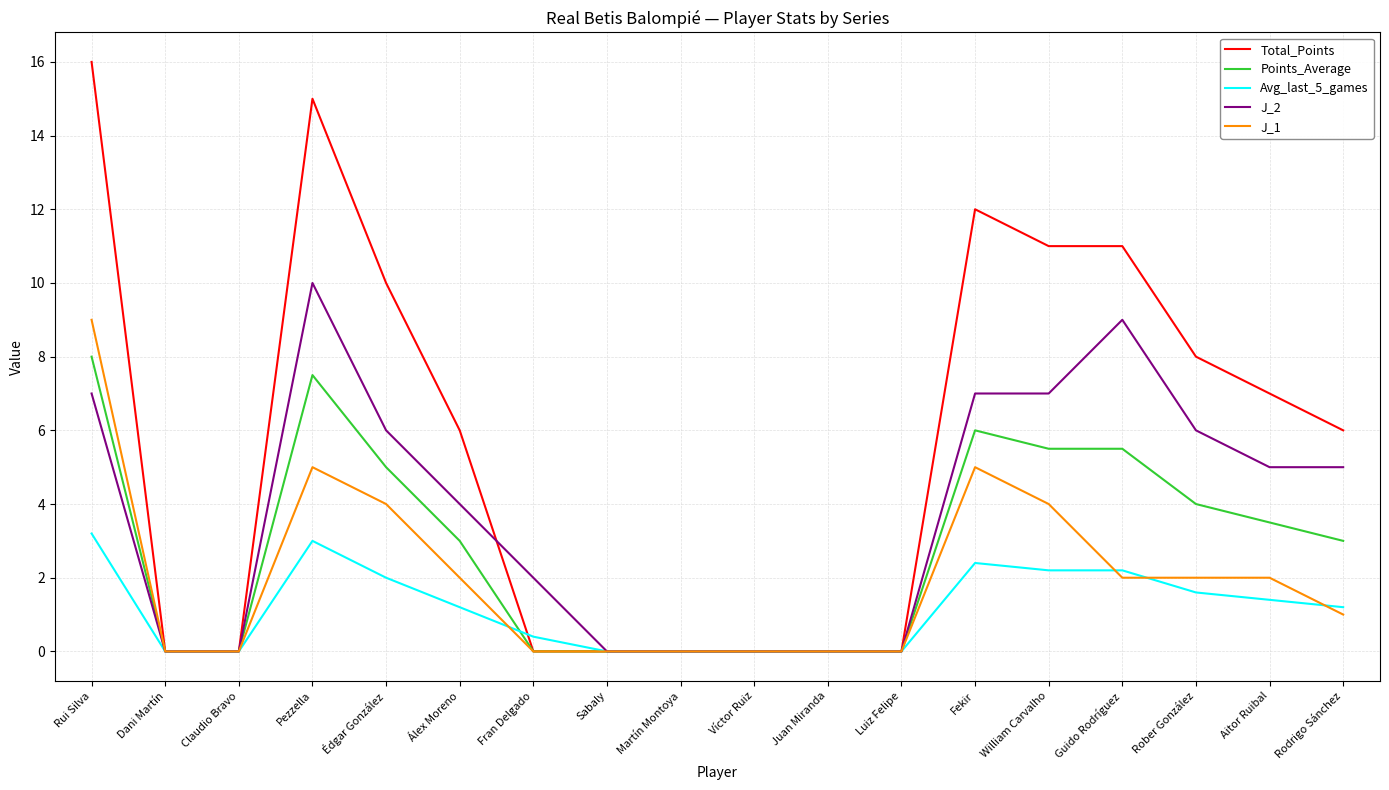

What is the sum of all J_1 values?

36.0